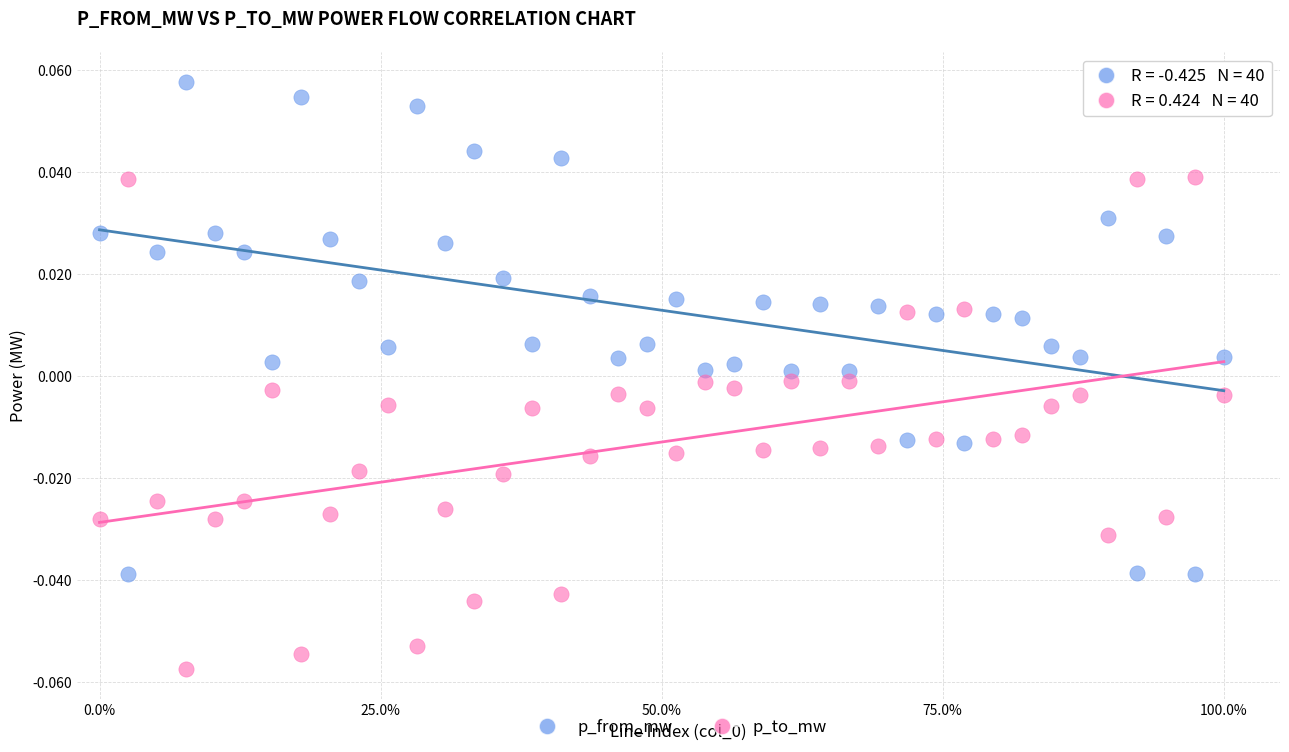

Which series reaches the maximum Y coordinate?

p_from_mw